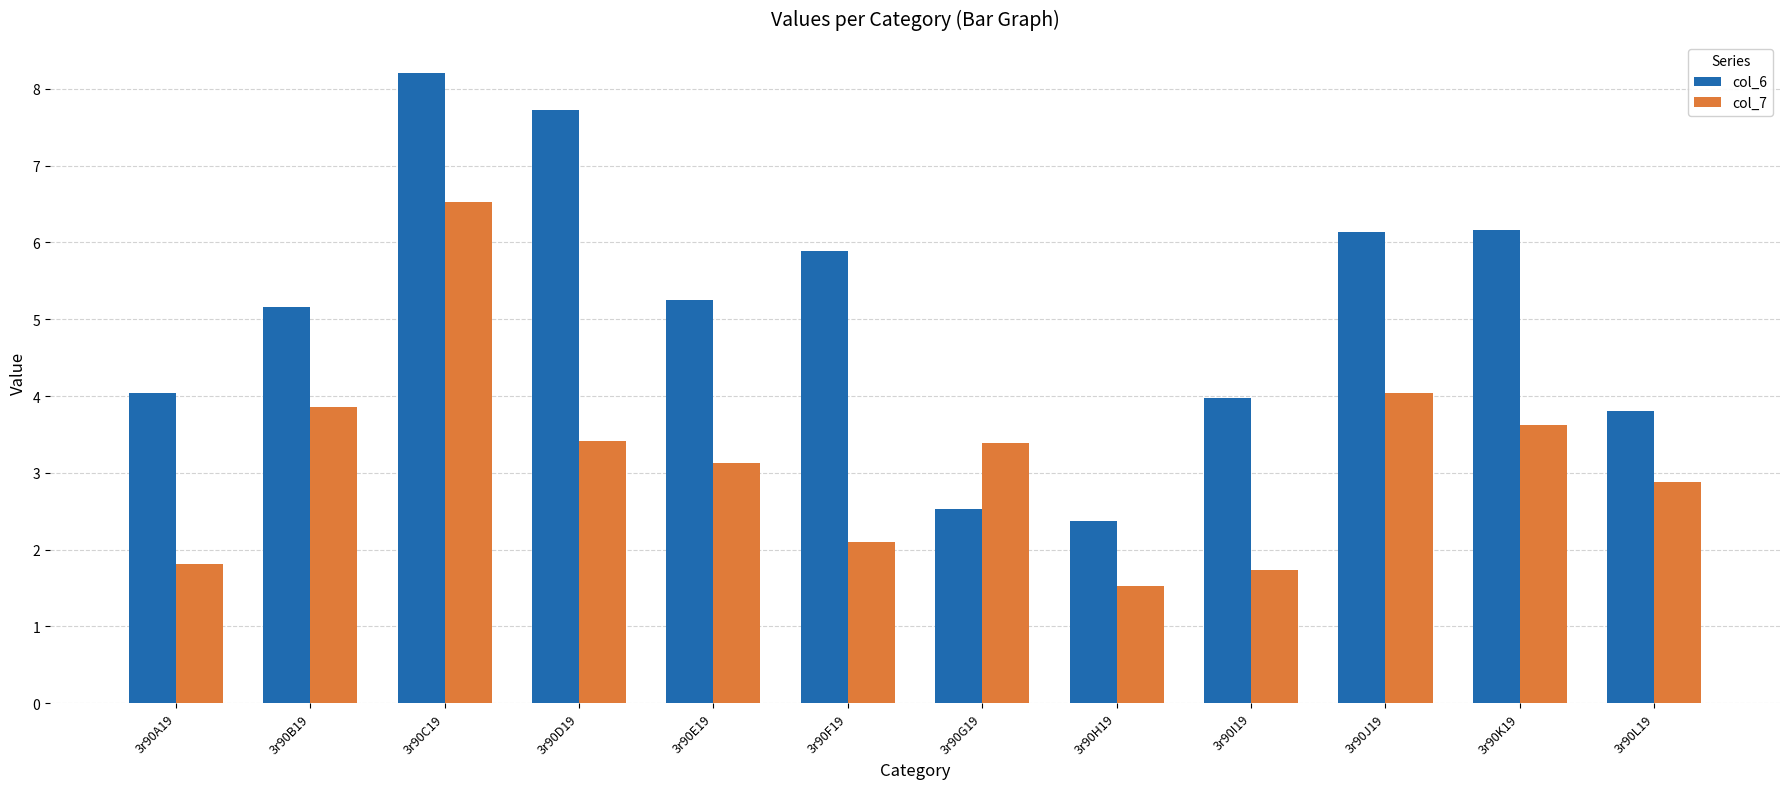

How many bars are there in total?

24